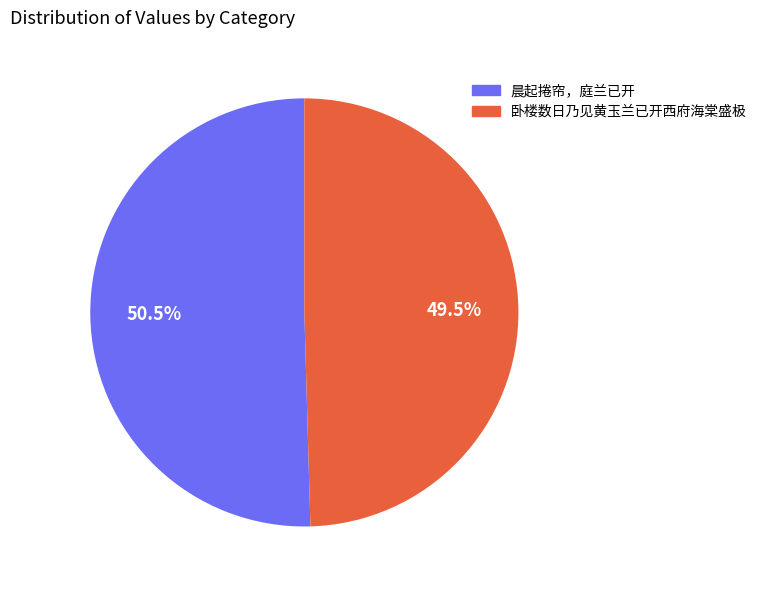

How many slices are in this pie chart?

2